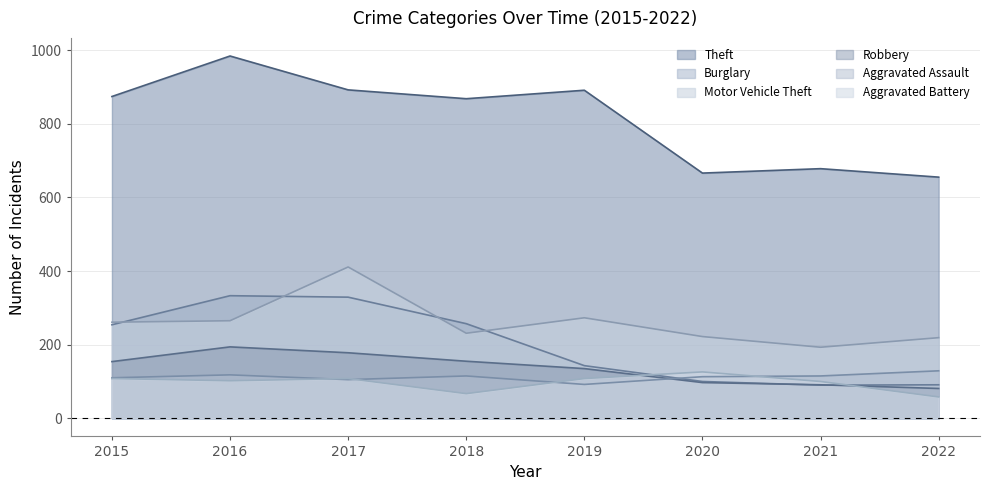

True or false: Robbery and Burglary cross at least once.

True